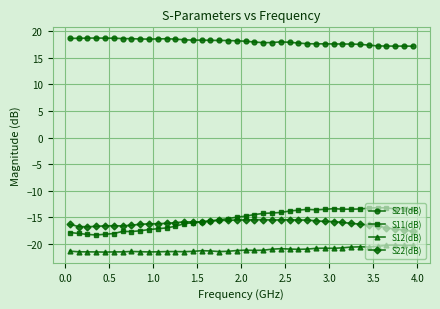

What is the value of the S11(dB) point at the 34th from the left?

-13.5